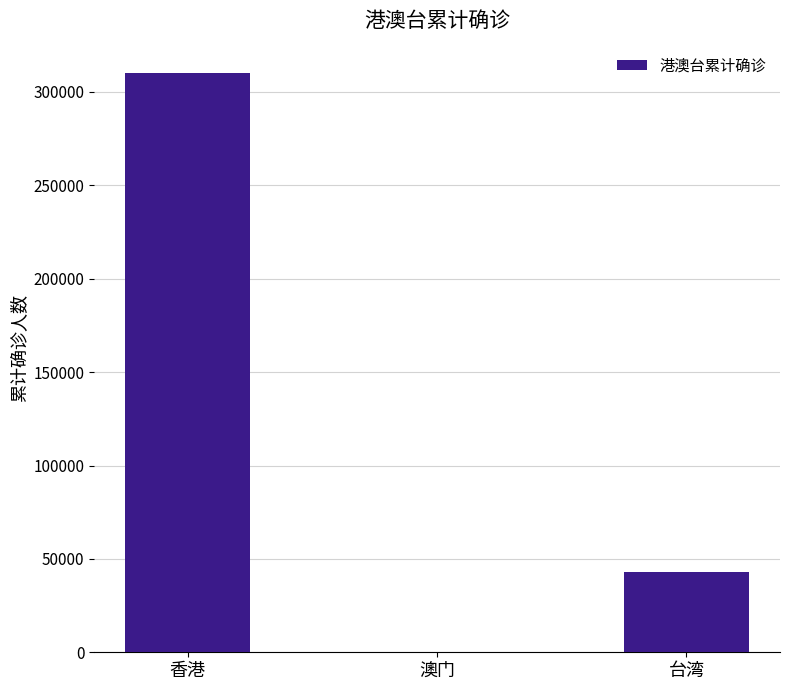

Reading left to right, what are all the values shown in this chart?

香港=310353	澳门=82	台湾=43243